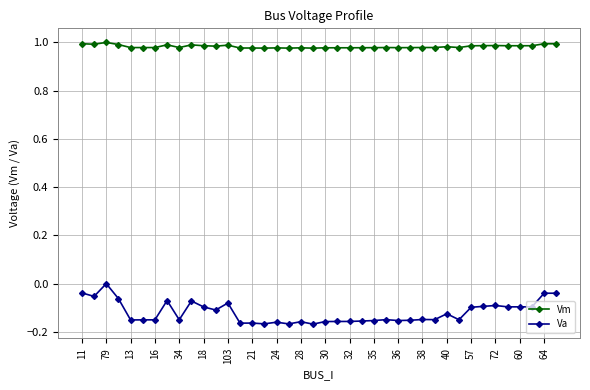

List the series in order of their overall mean, highest first.

Vm, Va